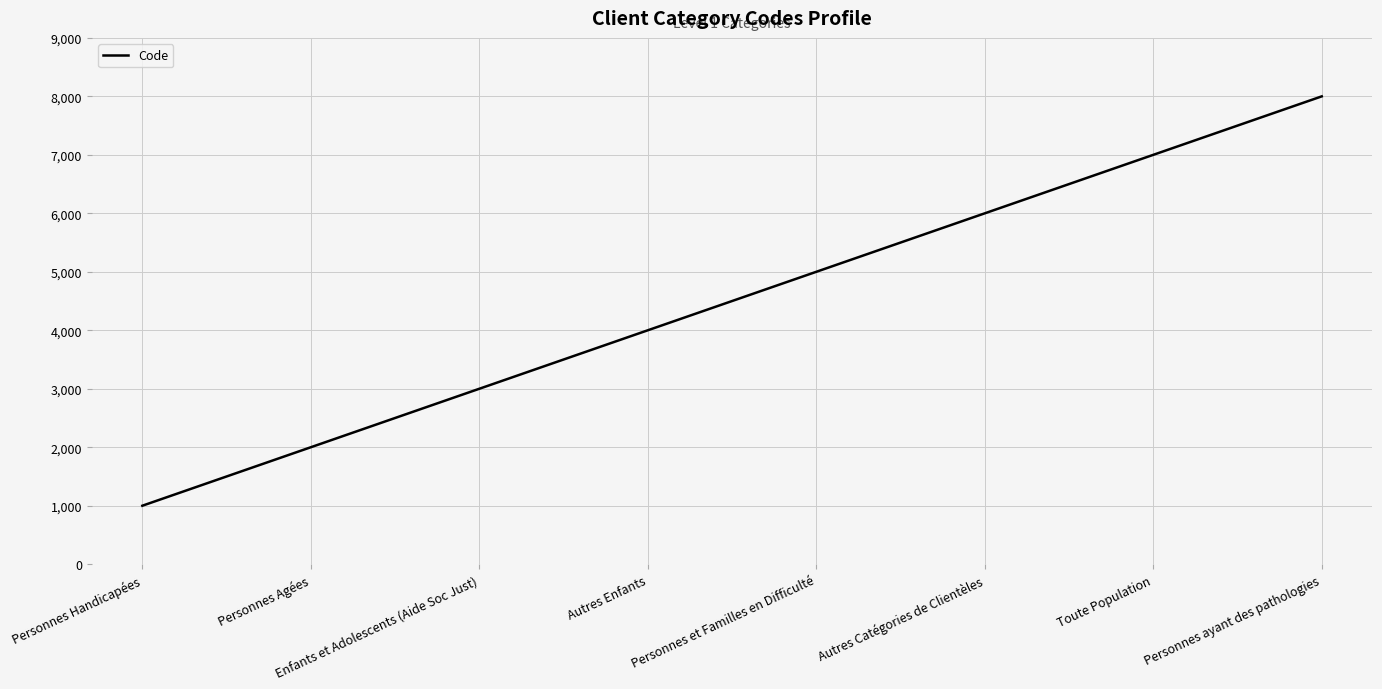

Count the number of data series in this chart.

1